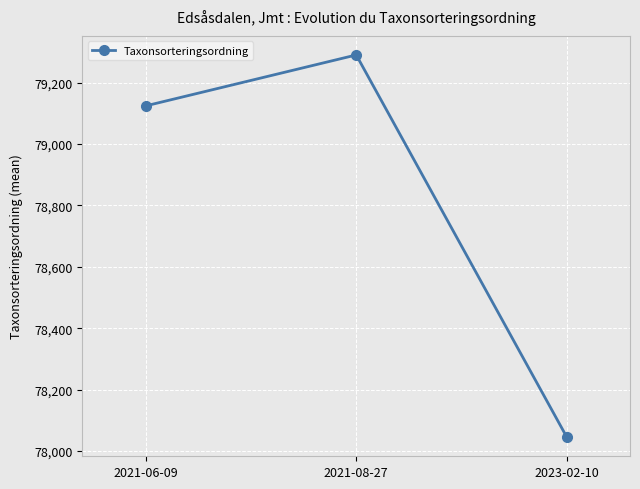

How many lines are shown in the chart?

1